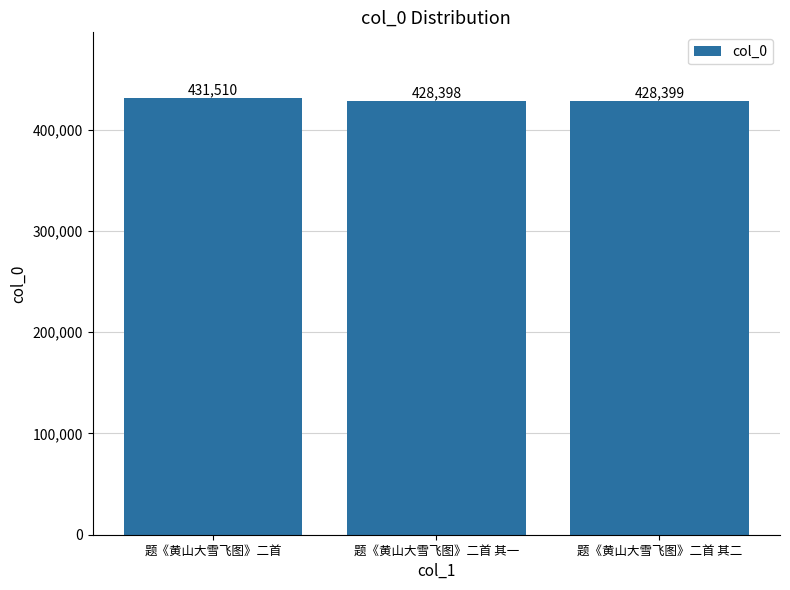

The chart shows a value of 428398 at 题《黄山大雪飞图》二首 其一. True or false?

True